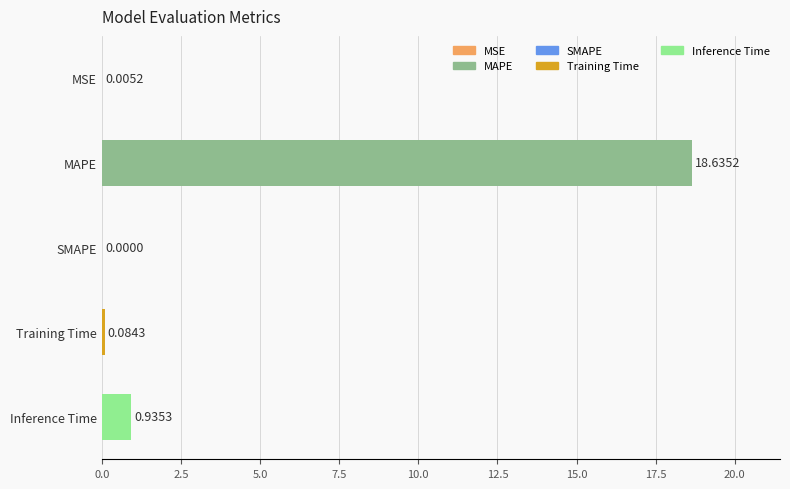

Count the number of values greater than 0.

4